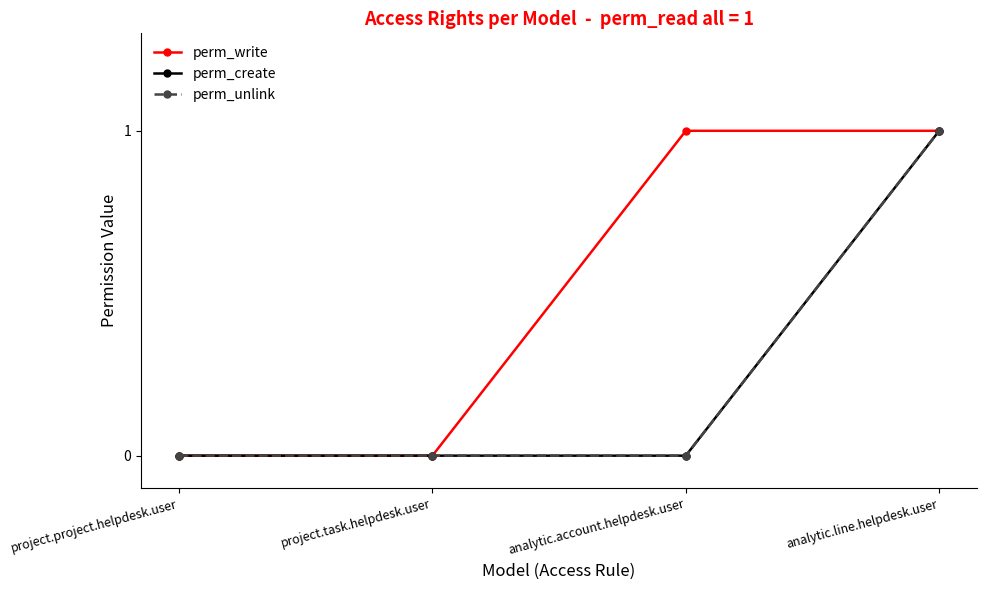

Does the chart have visible grid lines?

No